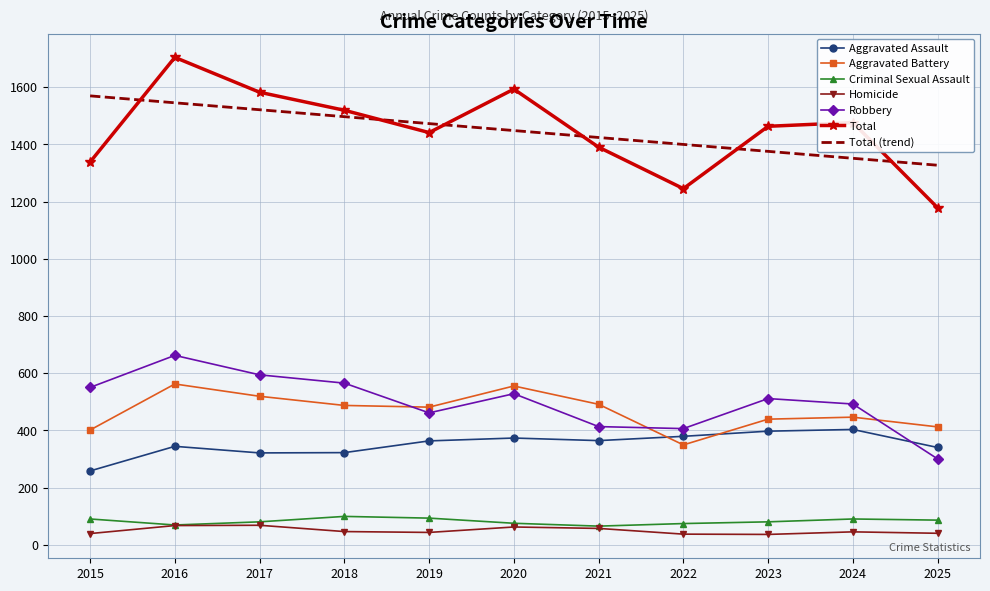

What is the maximum value for Homicide?

68.0